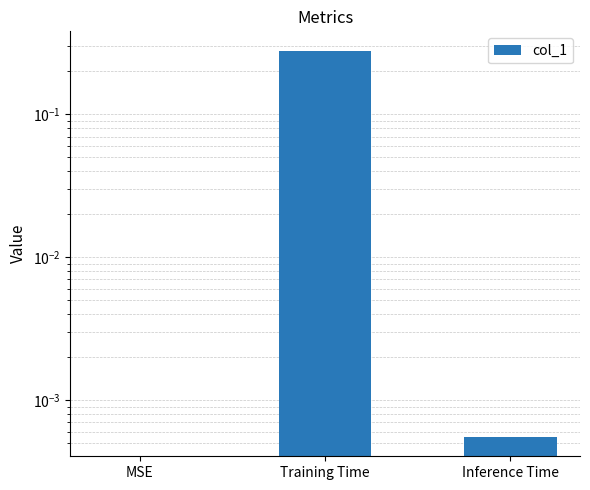

What is the difference between the values at Training Time and MSE?

0.3